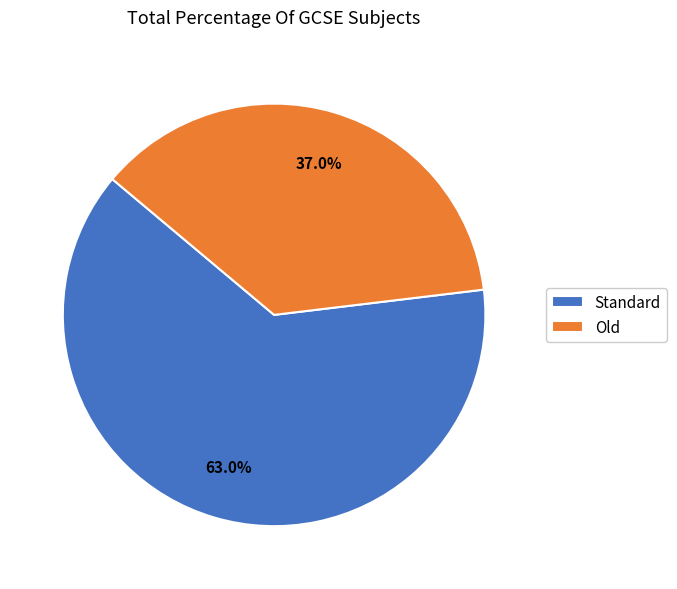

Which category has the biggest portion of the pie?

Standard